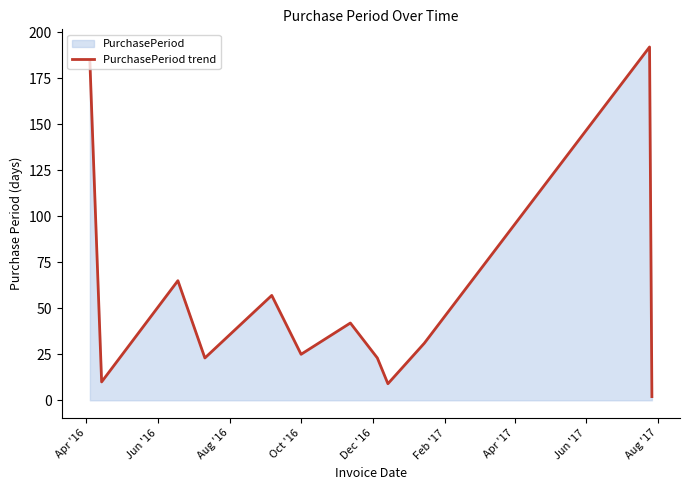

What is the greatest value displayed?

192